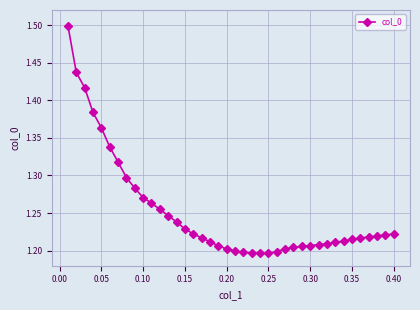

What is the difference between the maximum and minimum values?

0.3